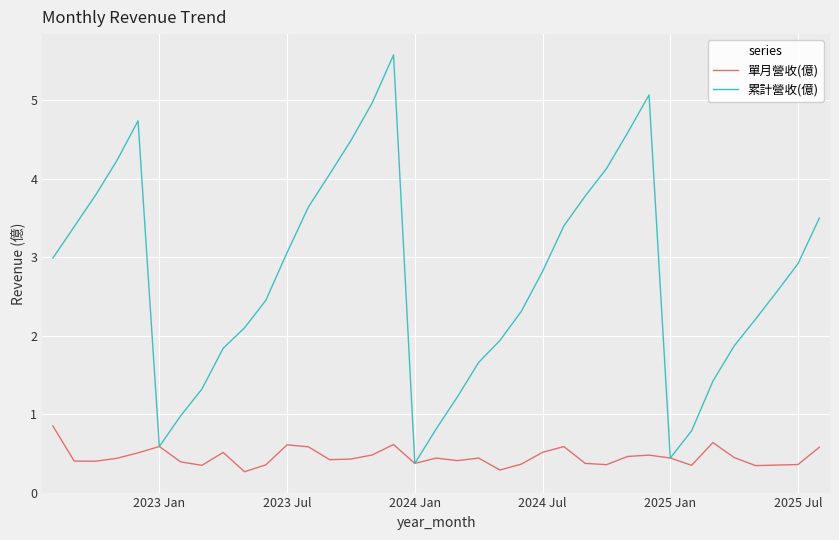

What are all the series names shown in the legend?

單月營收(億), 累計營收(億)